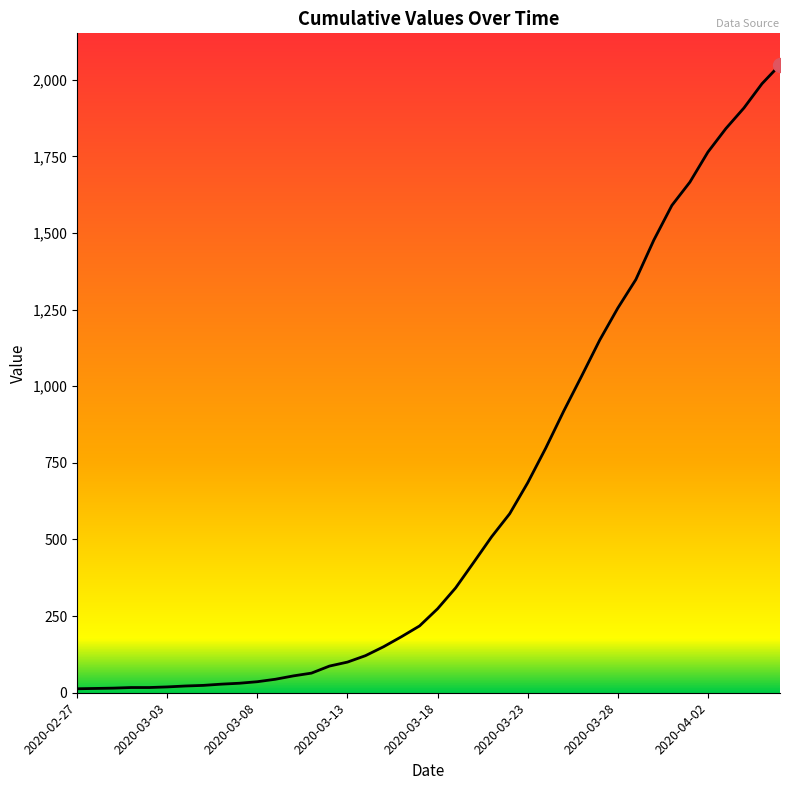

What is the smallest value displayed?

13